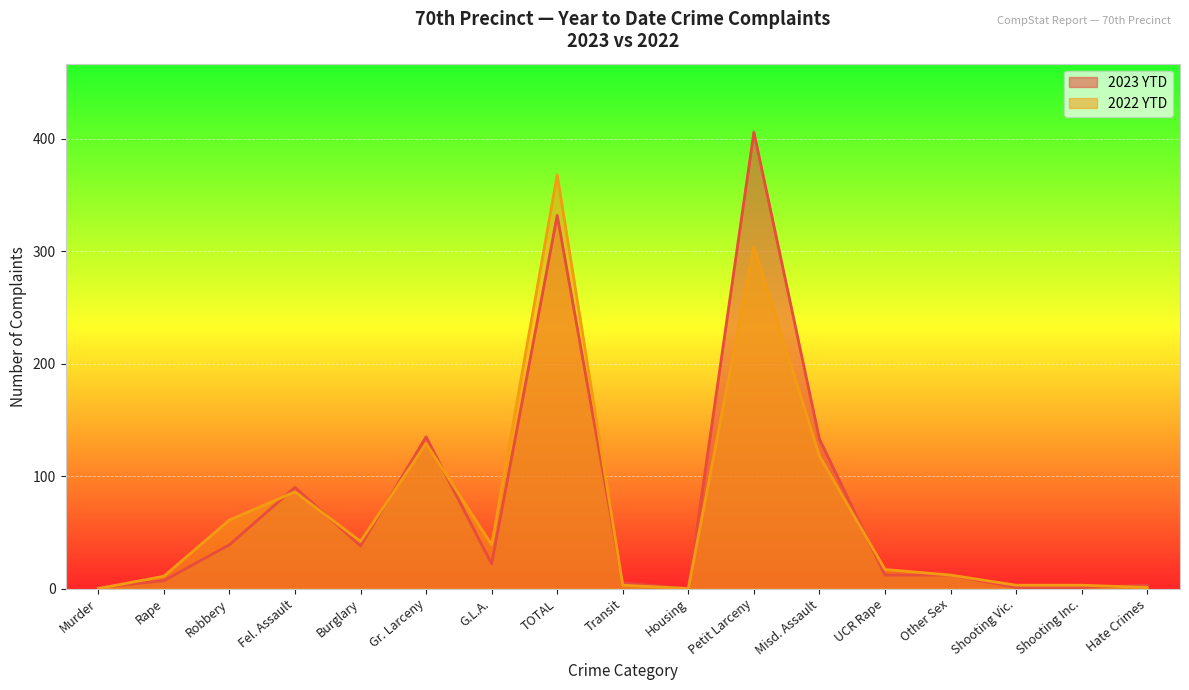

Where does the 2023 YTD series first go above 12?

Robbery